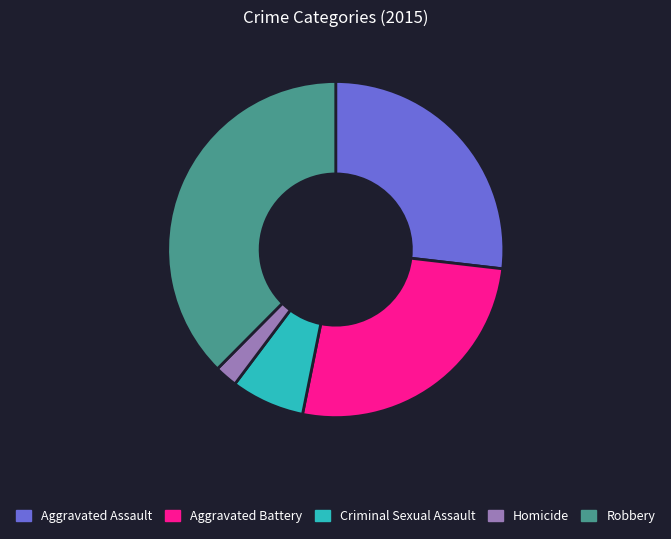

Which category has the smallest portion of the pie?

Homicide